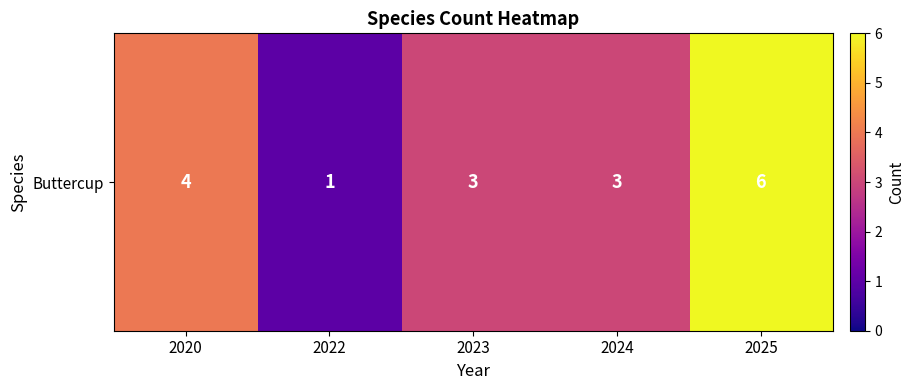

What is the average value?

3